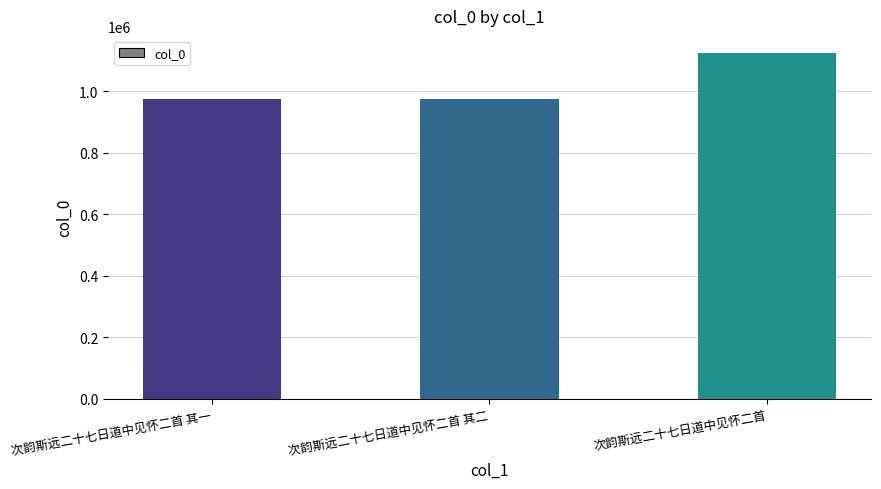

How many bars are there in total?

3